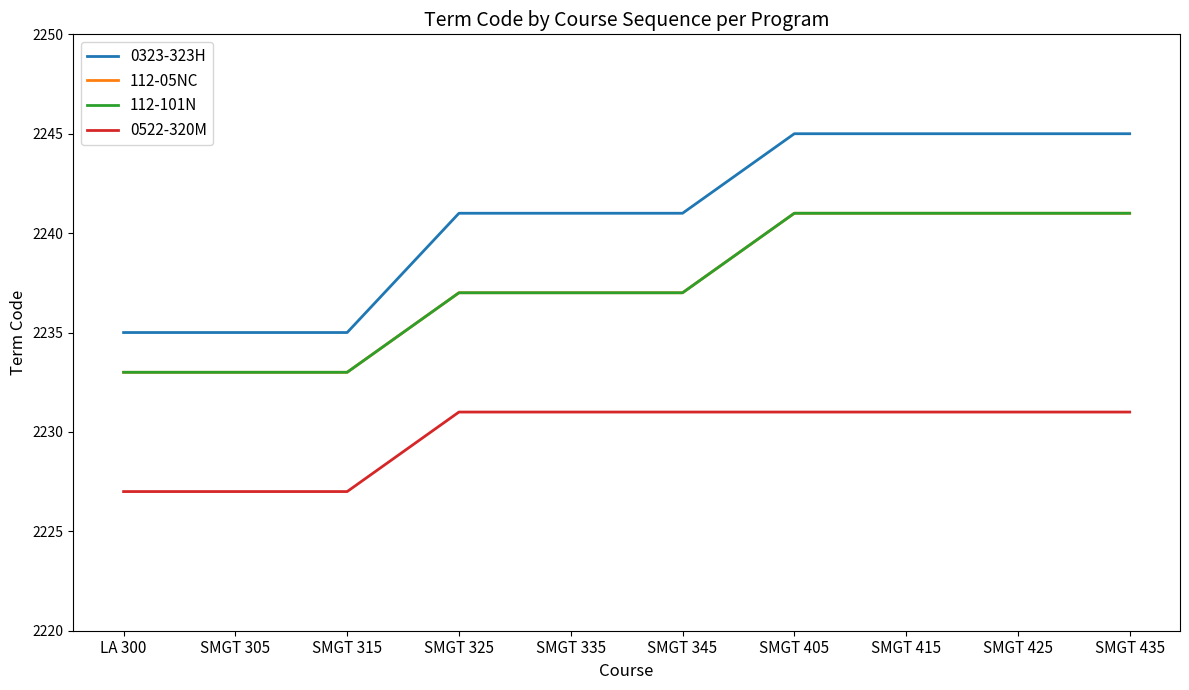

Reading left to right, list all the values displayed in this chart.

0323-323H: LA 300=2235	SMGT 305=2235	SMGT 315=2235	SMGT 325=2241	SMGT 335=2241	SMGT 345=2241	SMGT 405=2245	SMGT 415=2245	SMGT 425=2245	SMGT 435=2245
112-05NC: LA 300=2233	SMGT 305=2233	SMGT 315=2233	SMGT 325=2237	SMGT 335=2237	SMGT 345=2237	SMGT 405=2241	SMGT 415=2241	SMGT 425=2241	SMGT 435=2241
112-101N: LA 300=2233	SMGT 305=2233	SMGT 315=2233	SMGT 325=2237	SMGT 335=2237	SMGT 345=2237	SMGT 405=2241	SMGT 415=2241	SMGT 425=2241	SMGT 435=2241
0522-320M: LA 300=2227	SMGT 305=2227	SMGT 315=2227	SMGT 325=2231	SMGT 335=2231	SMGT 345=2231	SMGT 405=2231	SMGT 415=2231	SMGT 425=2231	SMGT 435=2231